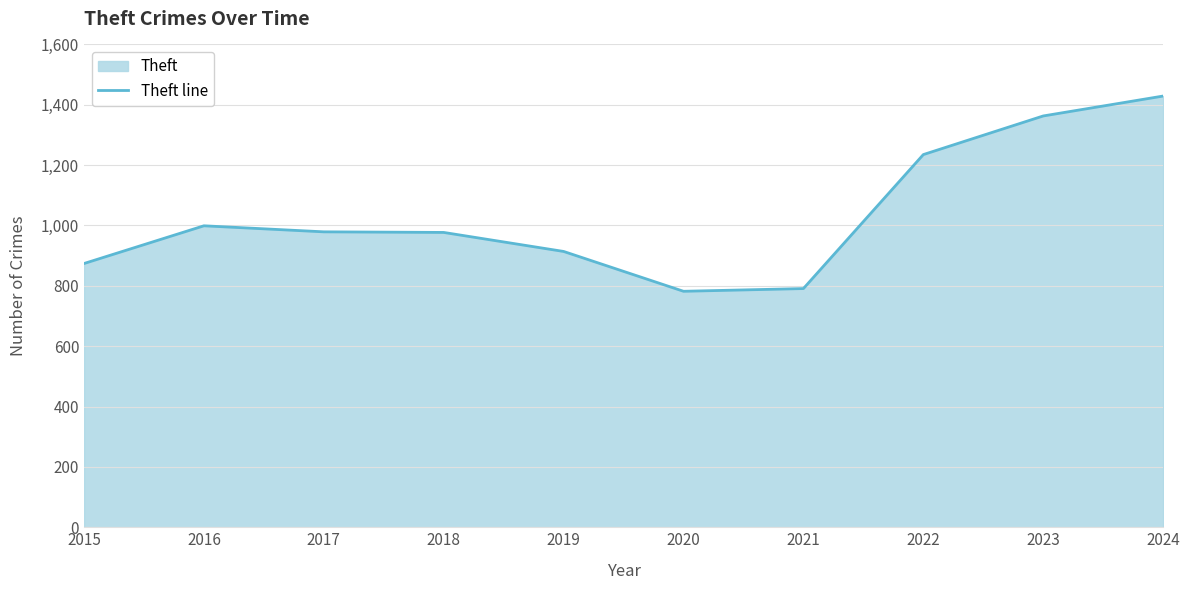

Is it true that the value at 2018 is 1464?

False